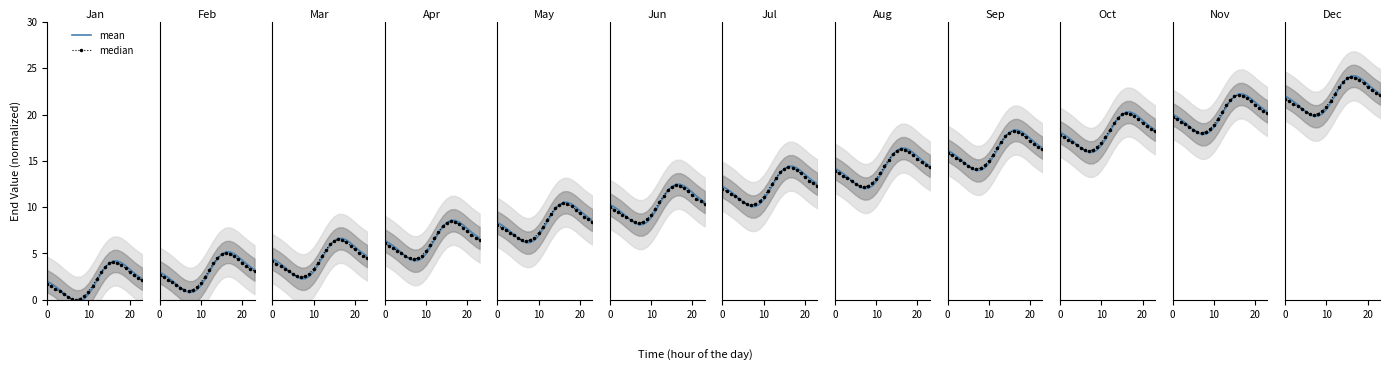

What is the sum of all median values?

47.0